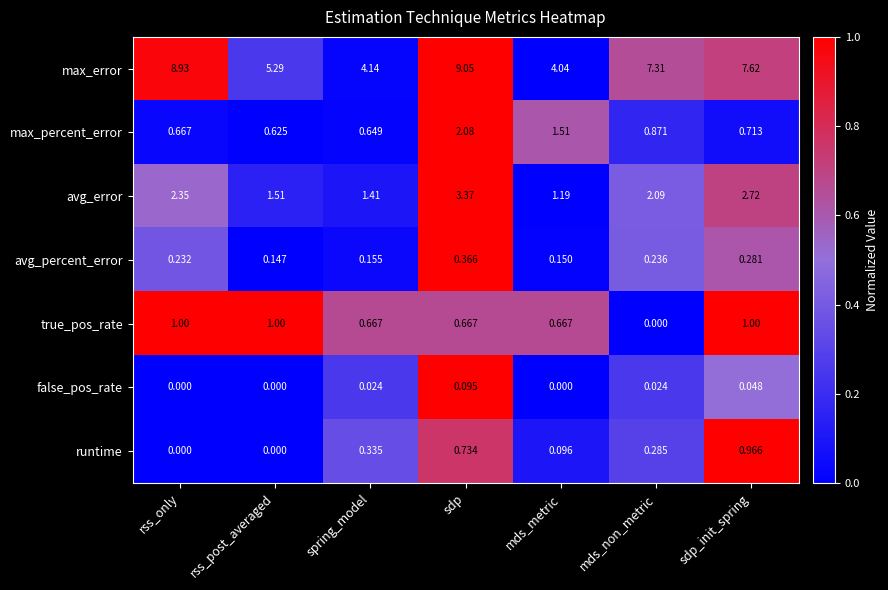

Between spring_model and sdp, which series saw the biggest shift?

max_error